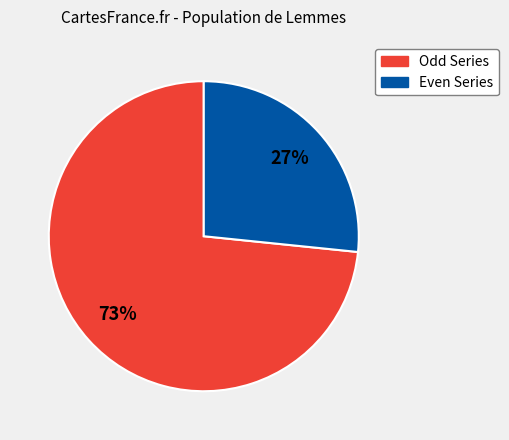

Is there any slice that represents more than half of the pie?

Yes